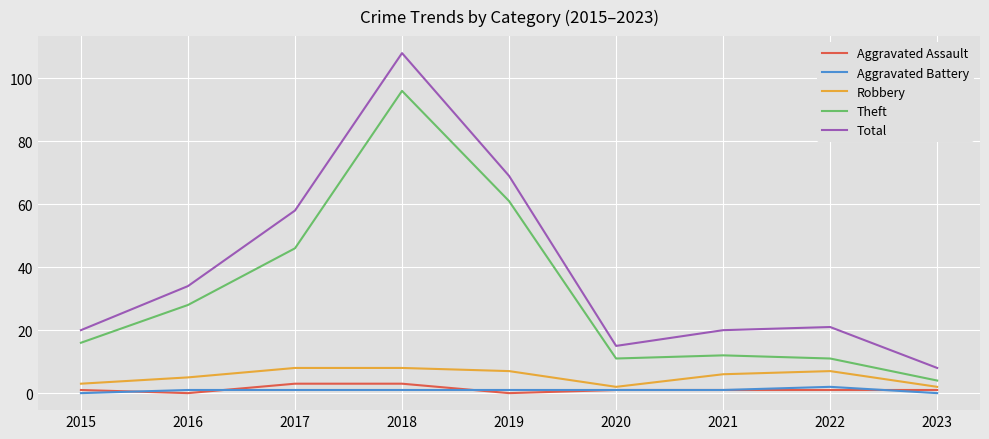

Between 2019 and 2020, which series saw the biggest shift?

Total